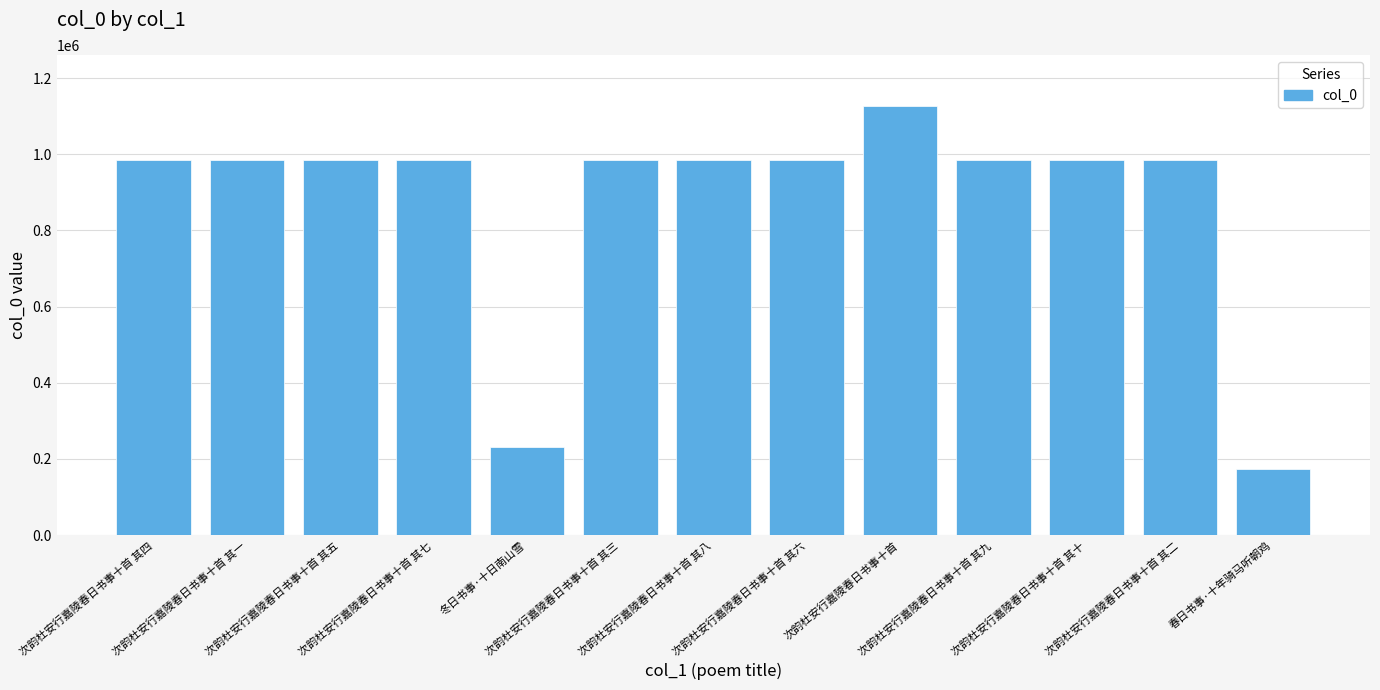

What is the average value?

875490